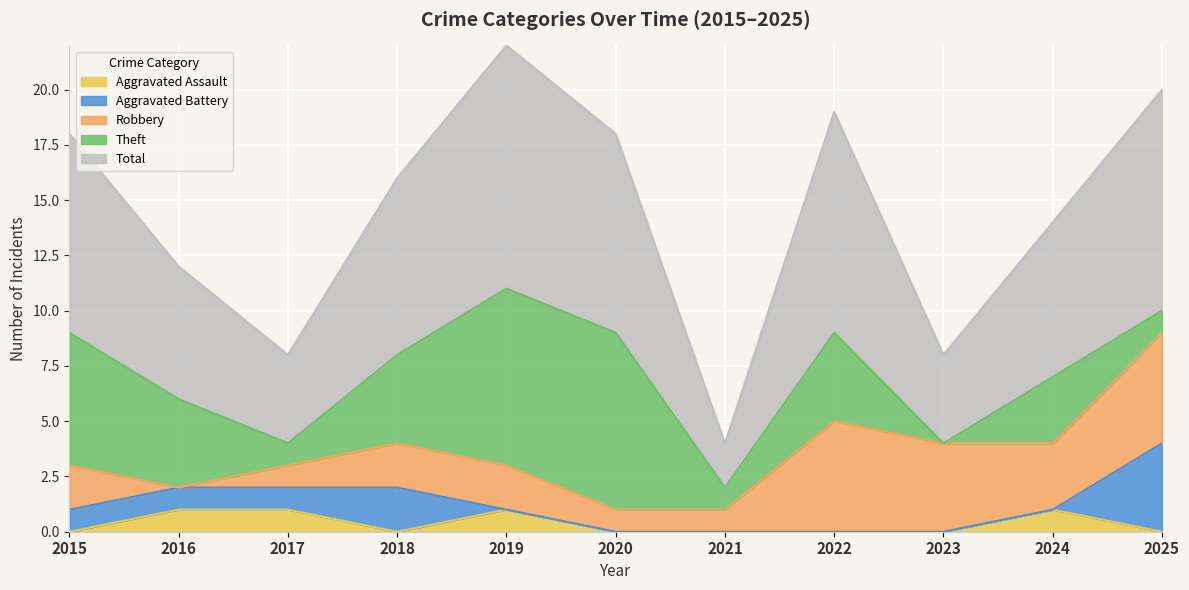

Reading left to right, extract all data points from this chart.

Aggravated Assault: 0	1	1	0	1	0	0	0	0	1	0
Aggravated Battery: 1	1	1	2	0	0	0	0	0	0	4
Robbery: 2	0	1	2	2	1	1	5	4	3	5
Theft: 6	4	1	4	8	8	1	4	0	3	1
Total: 9	6	4	8	11	9	2	10	4	7	10